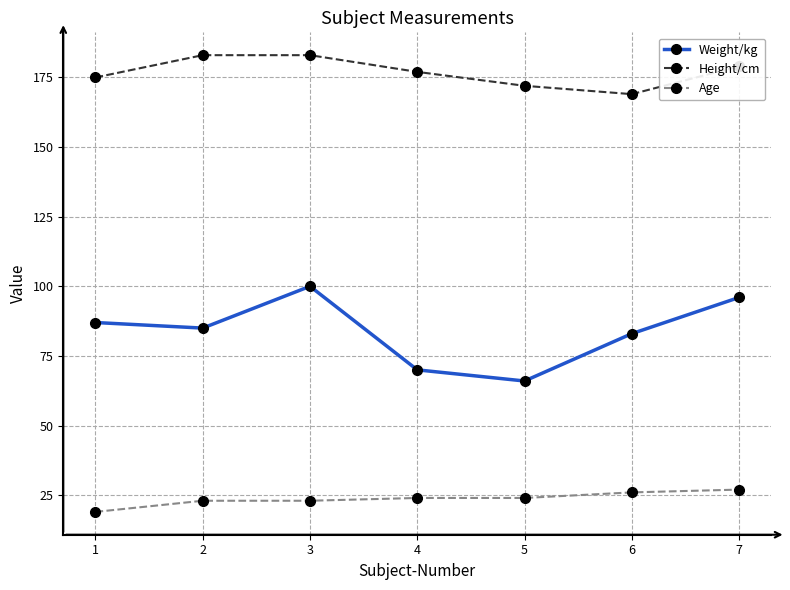

What is the sum of the Weight/kg values at 2 and 4?

155